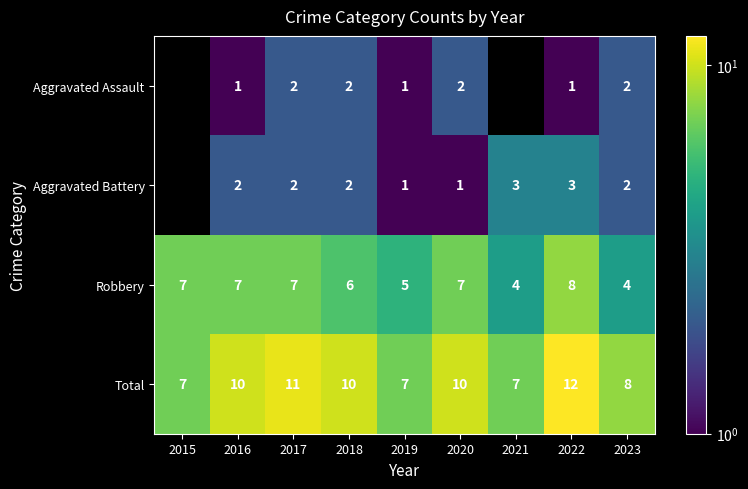

At 2016, list the series in order from largest to smallest.

Total, Robbery, Aggravated Battery, Aggravated Assault